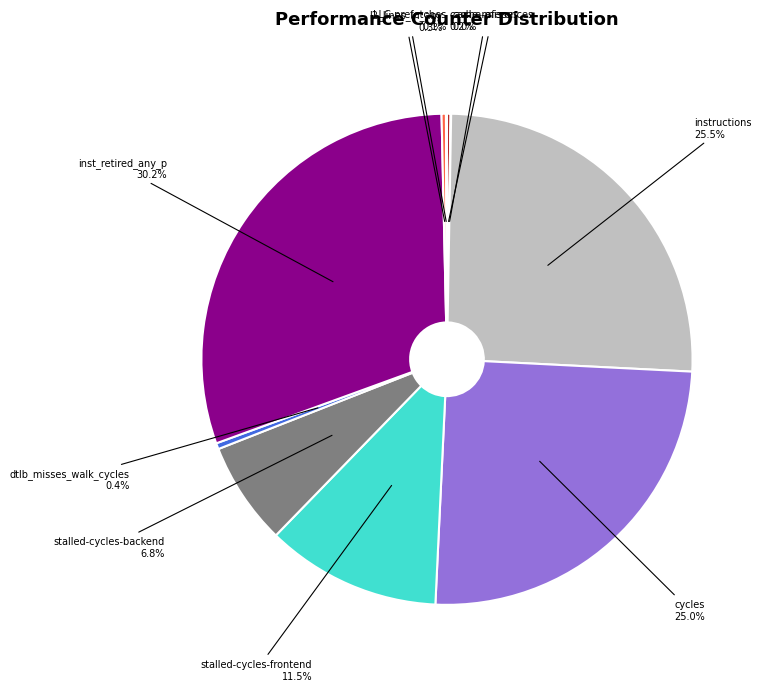

What percentage is the inst_retired_any_p slice, to the nearest percent?

30%